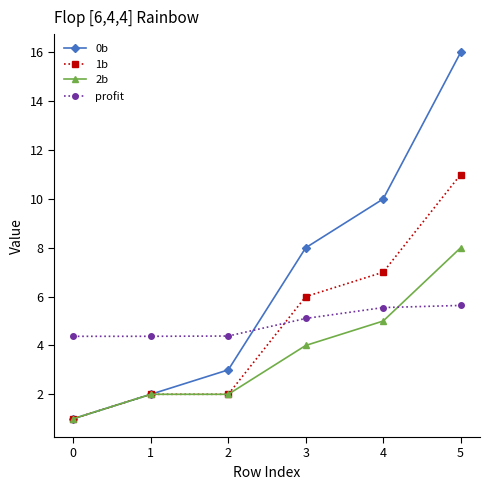

Count the number of data series in this chart.

4